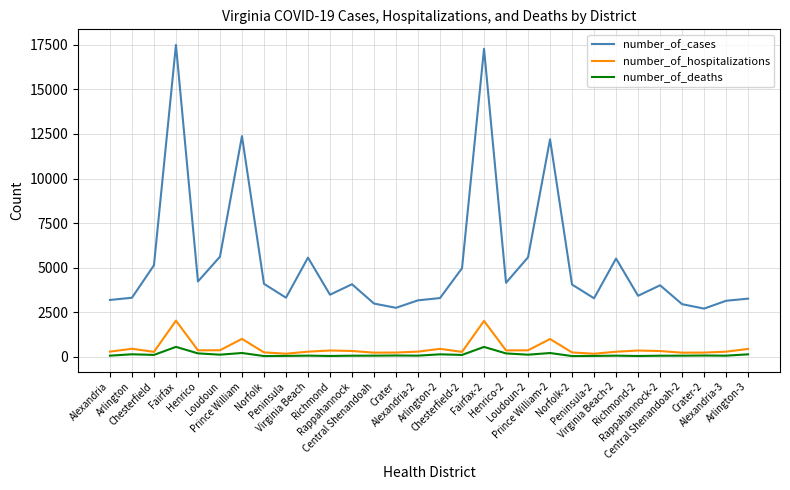

What is the difference between the number_of_deaths values at Crater-2 and Chesterfield-2?

33